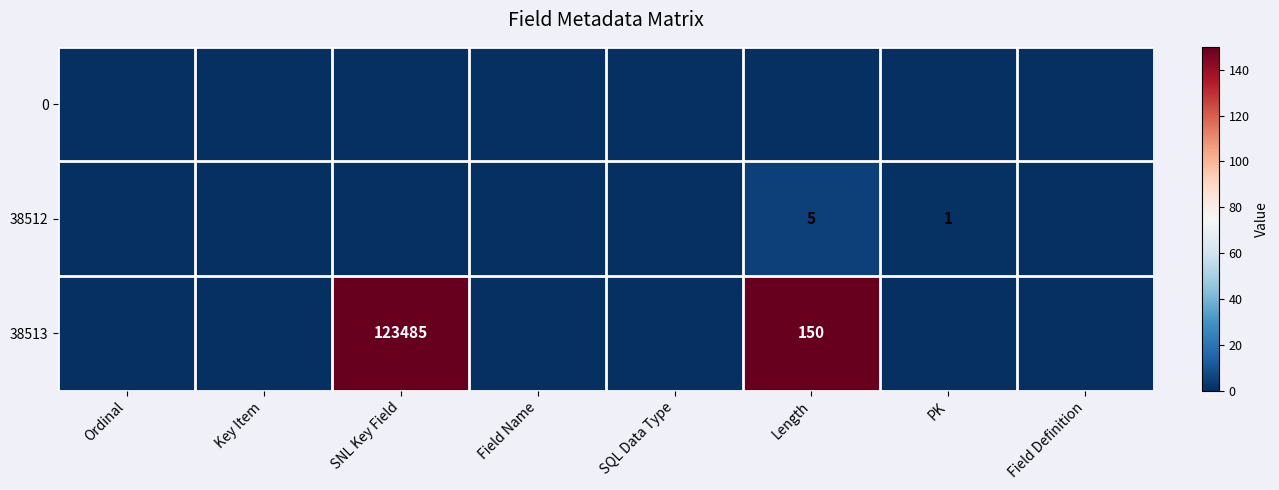

What is the average value of the 38513 series?

15454